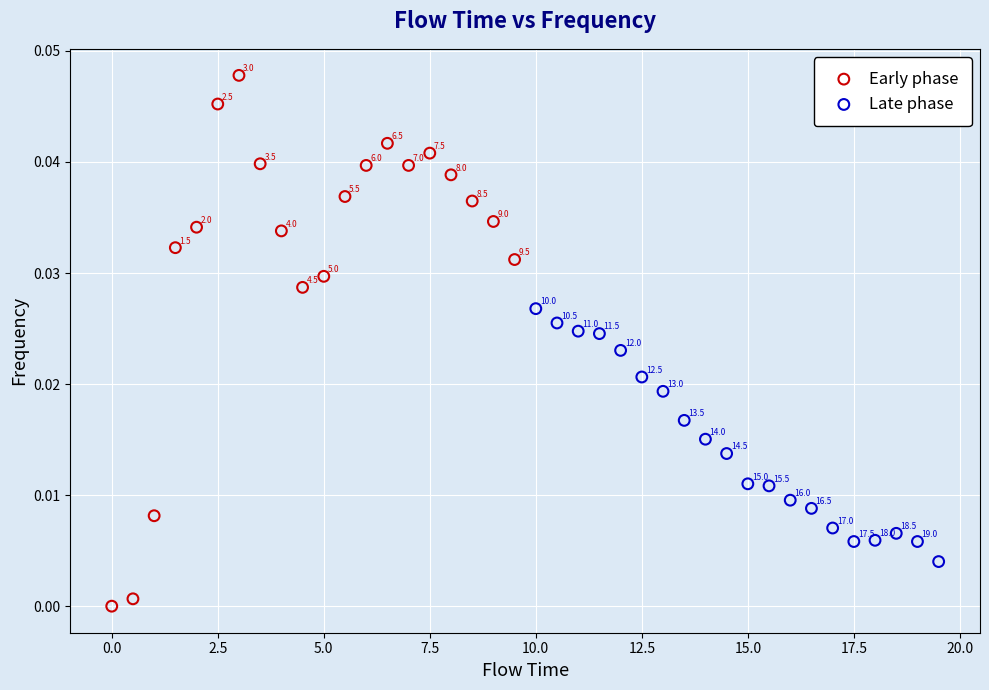

Which series contains the lowest Y value?

Early phase